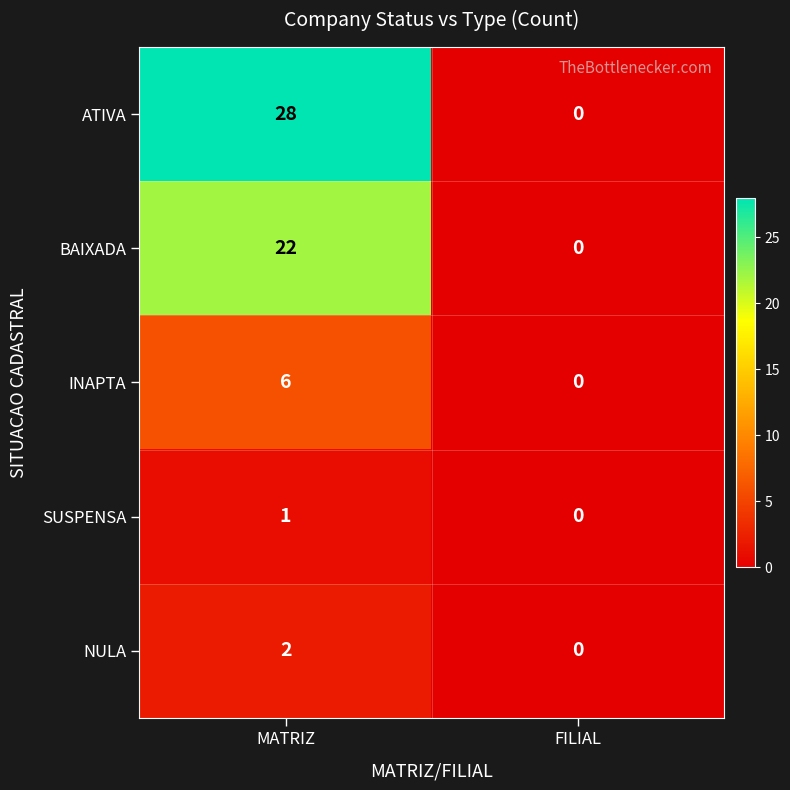

What is the difference between the ATIVA values at FILIAL and MATRIZ?

28